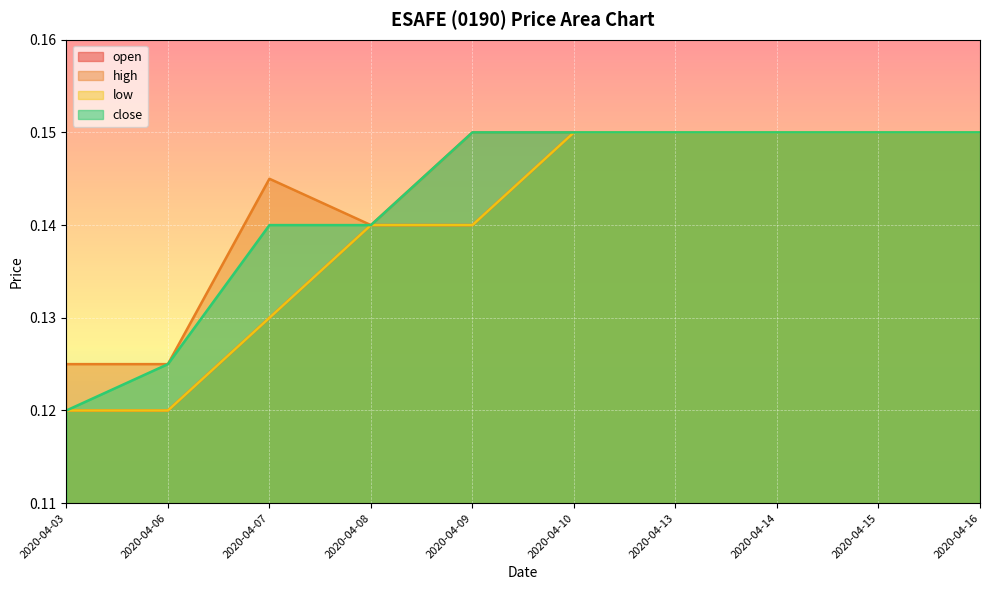

In high, how many points are lower than both neighbors (excluding endpoints)?

1